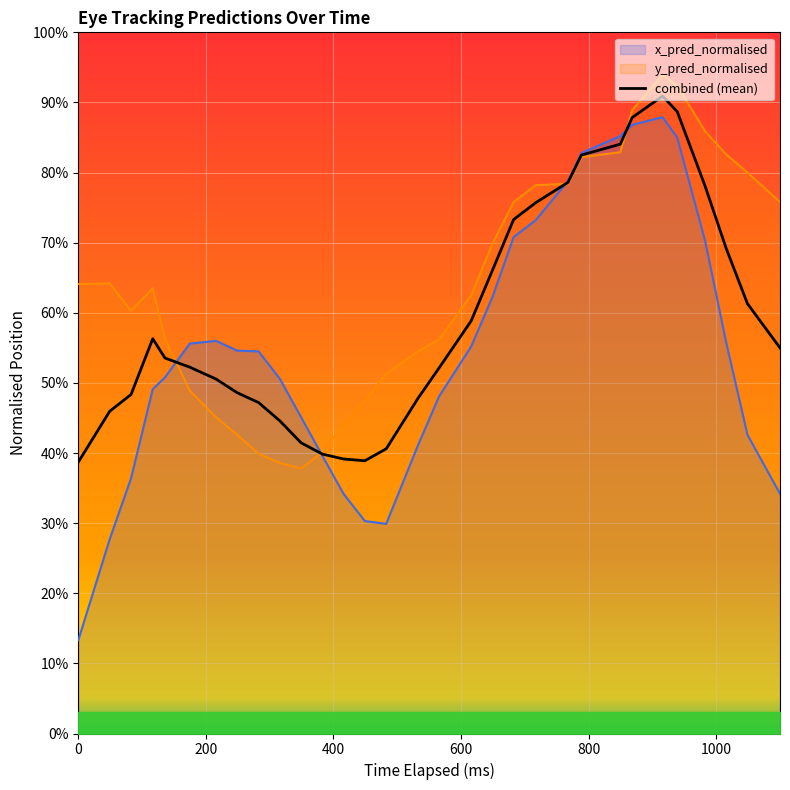

What position from the right is 200?

30